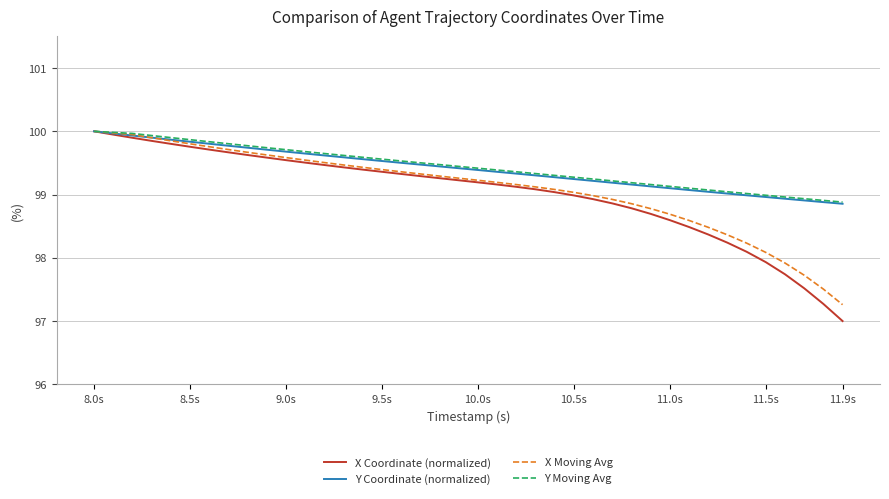

What is the smallest value displayed?

97.0